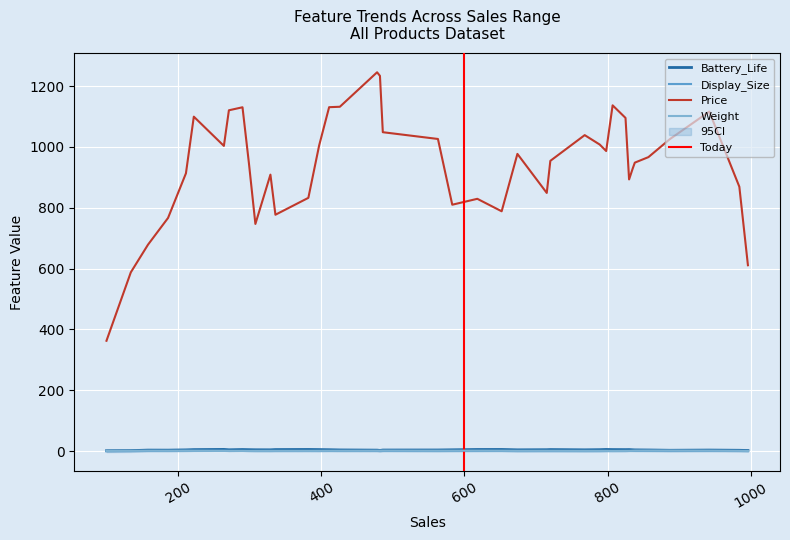

True or false: Price and Display_Size cross at least once.

False